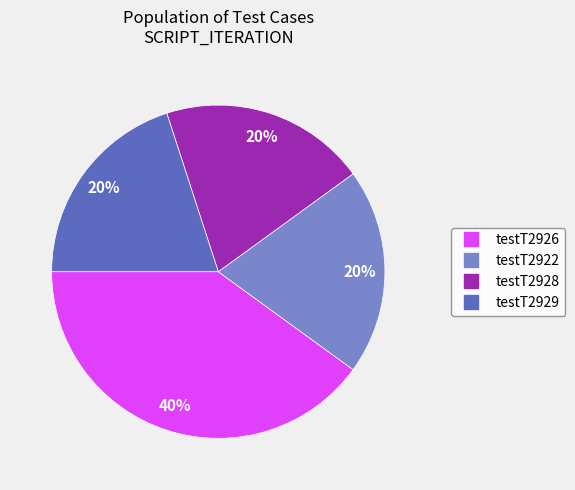

What is the ratio of the value at testT2922 to the value at testT2926?

0.5